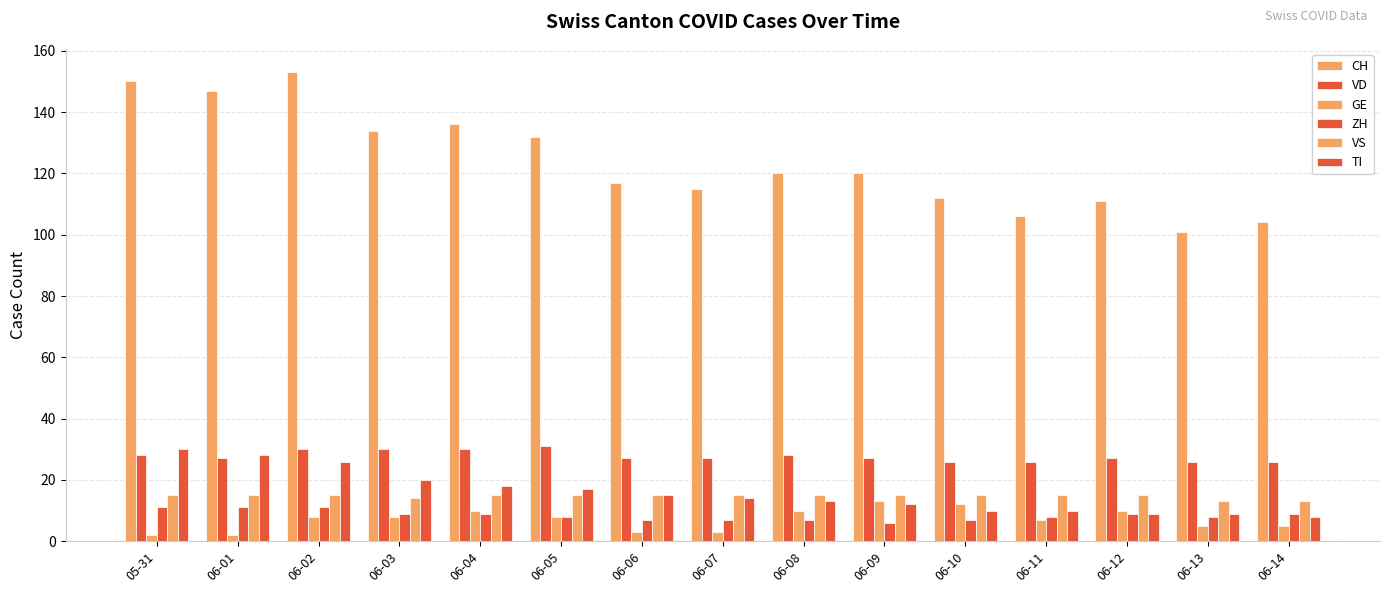

List the series in order of their peak value, lowest first.

ZH, GE, VS, TI, VD, CH